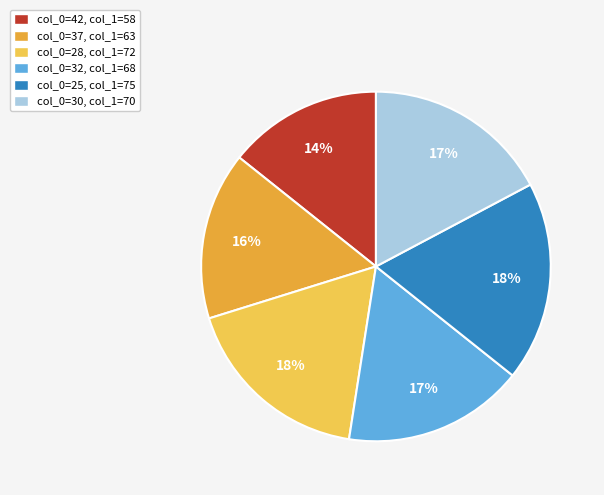

Combined, do col_0=32, col_1=68 and col_0=28, col_1=72 account for over 50%?

No